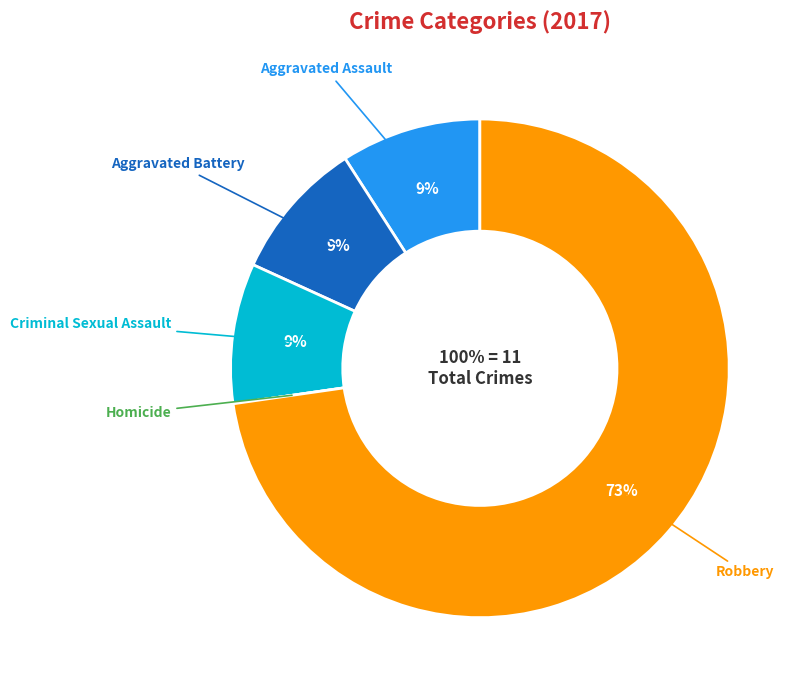

The Aggravated Battery slice represents 1% of the pie. True or false?

False